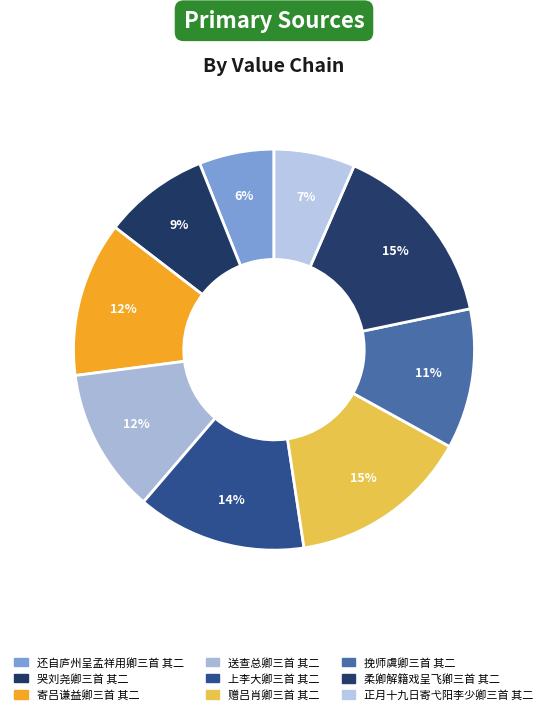

Count the number of slices in the pie.

9